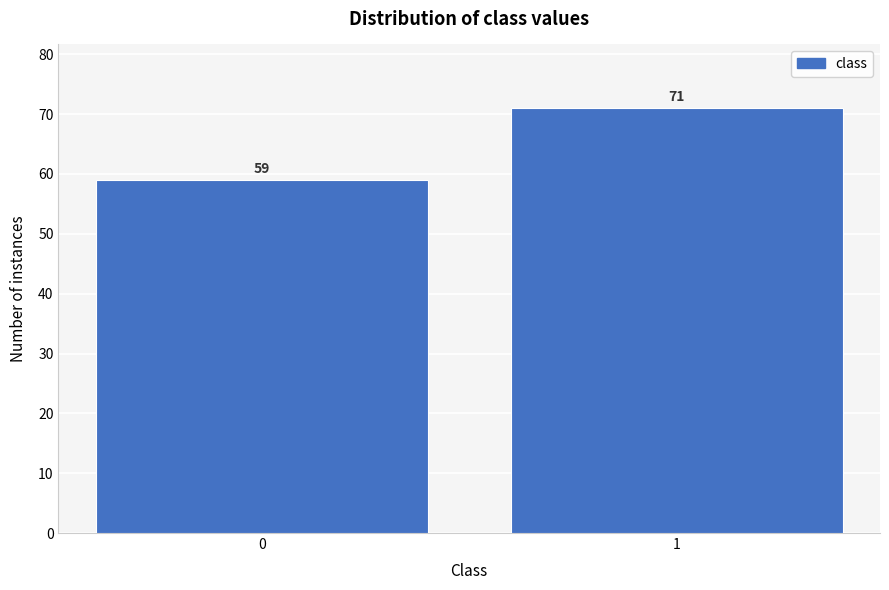

Reading right to left, transcribe all the data shown in this chart.

71	59